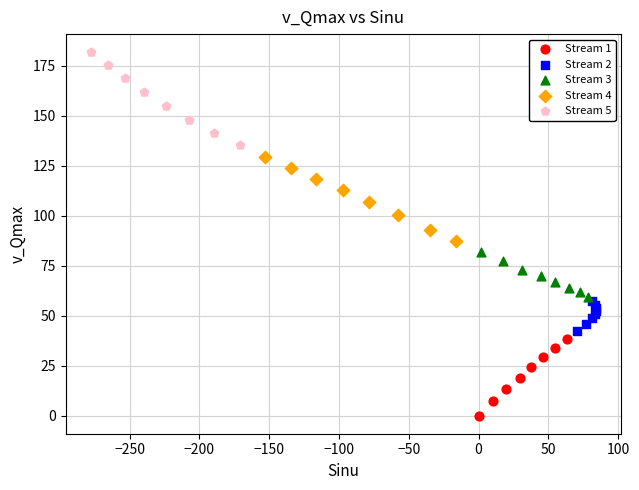

Which series has the widest spread of Y values?

Stream 5